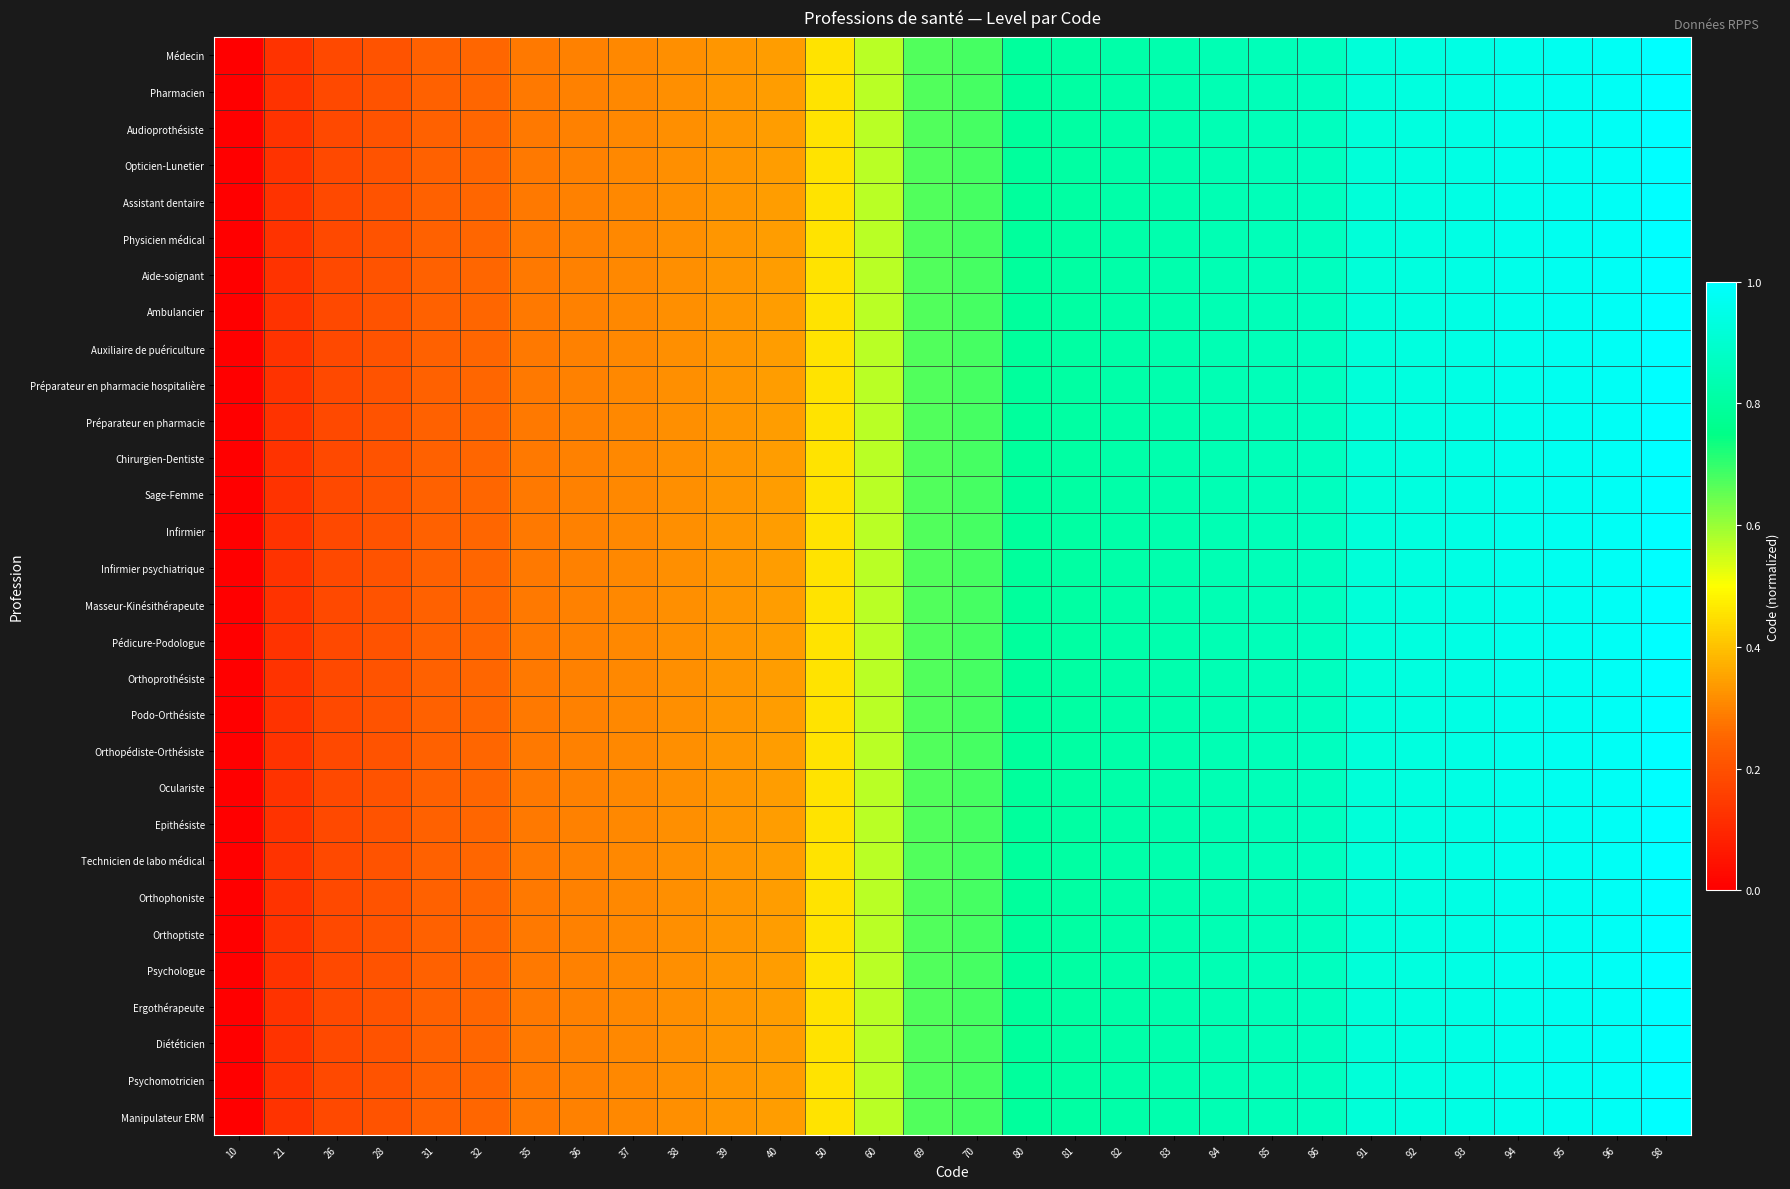

What is the maximum value shown in the chart?

1.0